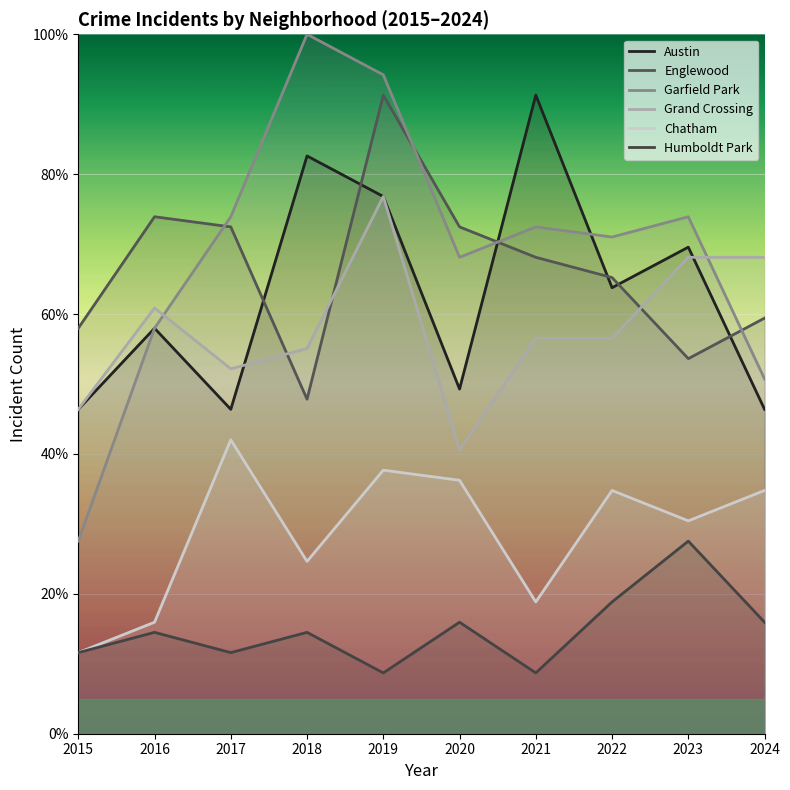

True or false: Humboldt Park and Englewood intersect in this chart.

False